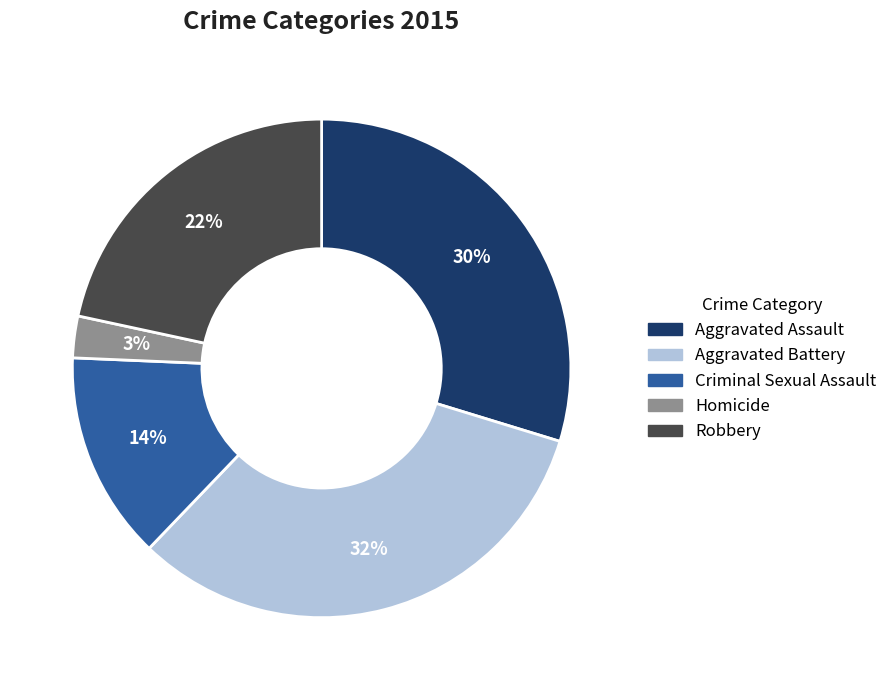

Which category has the biggest portion of the pie?

Aggravated Battery